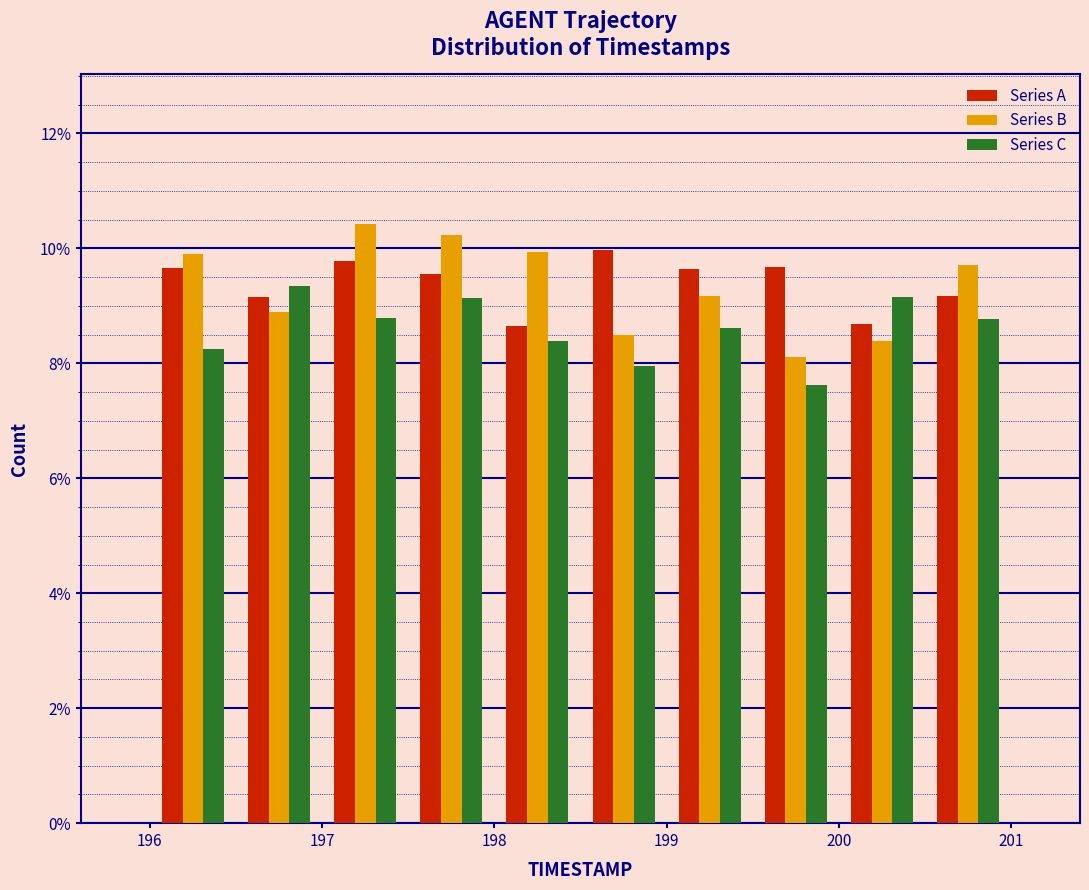

Reading left to right, transcribe this chart: for each range on the x-axis, give the height of each series' bar. The values are not printed on the chart, so give them approximately, as read against the axis.

196.0 to 196.5: Series A=9.6	Series B=9.8	Series C=8.2
196.5 to 197.0: Series A=9.2	Series B=8.8	Series C=9.4
197.0 to 197.5: Series A=9.8	Series B=10.4	Series C=8.8
197.5 to 198.0: Series A=9.6	Series B=10.2	Series C=9.2
198.0 to 198.5: Series A=8.6	Series B=10.0	Series C=8.4
198.5 to 199.0: Series A=10.0	Series B=8.4	Series C=8.0
199.0 to 199.5: Series A=9.6	Series B=9.2	Series C=8.6
199.5 to 200.0: Series A=9.6	Series B=8.2	Series C=7.6
200.0 to 200.5: Series A=8.6	Series B=8.4	Series C=9.2
200.5 to 201.0: Series A=9.2	Series B=9.8	Series C=8.8